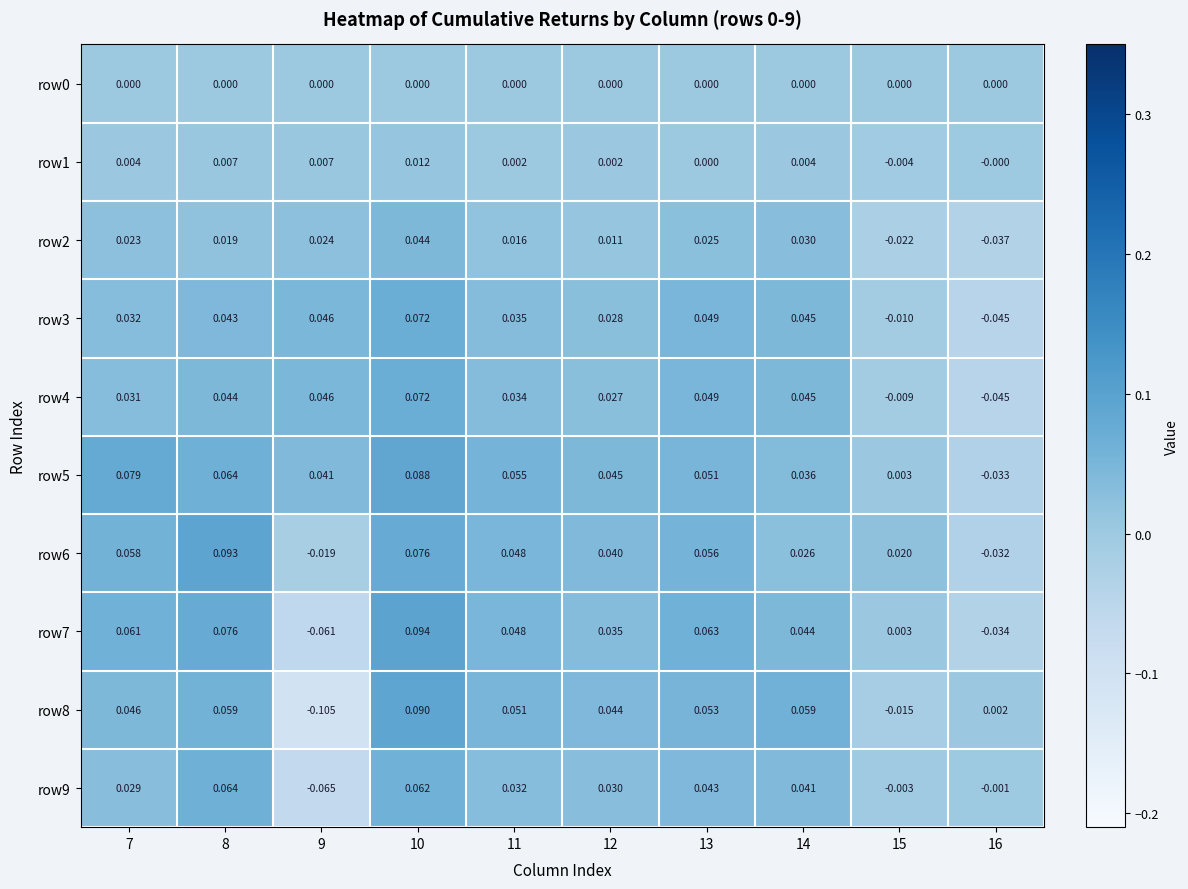

How many data points in row7 are above 0?

8